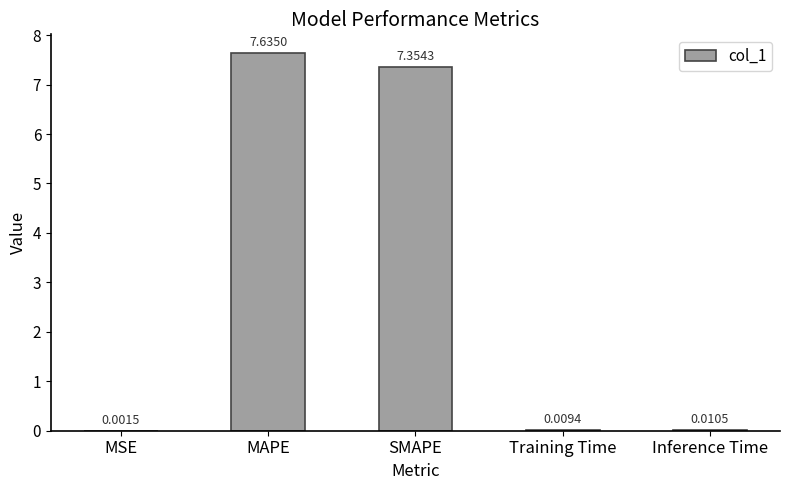

Which label corresponds to the largest value in the chart?

MAPE